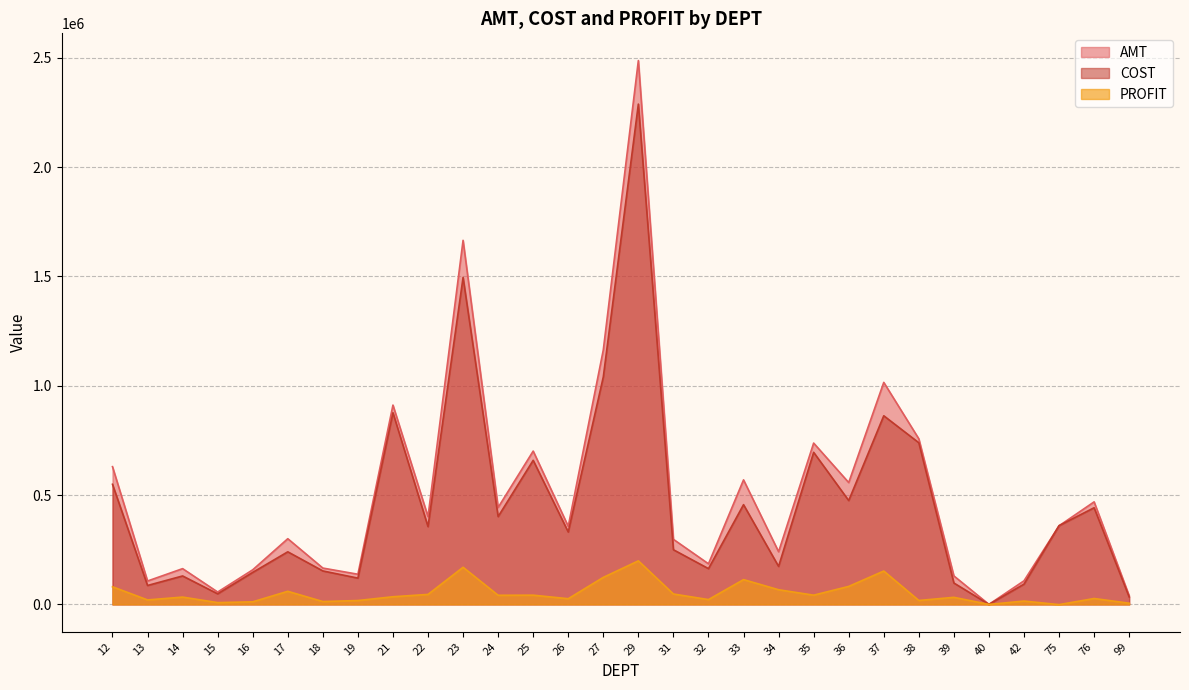

Reading left to right, transcribe all the data shown in this chart.

AMT: 12=630094.7	13=107062.2	14=163635.9	15=56641.9	16=158293.0	17=300553.4	18=166256.2	19=138001.5	21=911798.5	22=401591.7	23=1665397.7	24=443526.2	25=701336.7	26=357245.4	27=1164241.9	29=2487842.6	31=297653.7	32=185729.9	33=569675.8	34=240940.1	35=737953.0	36=557412.2	37=1015546.7	38=757461.3	39=130333.1	40=82.5	42=107988.7	75=359483.8	76=469133.9	99=39684.1
COST: 12=549438.4	13=86593.1	14=130154.7	15=48375.7	16=146461.9	17=240601.9	18=153122.8	19=120260.5	21=876757.7	22=355836.3	23=1495562.7	24=401735.1	25=659068.0	26=331172.2	27=1040557.8	29=2288627.3	31=250058.2	32=163648.6	33=456217.3	34=173849.6	35=695670.6	36=475072.3	37=862905.7	38=739459.5	39=97959.2	40=64.3	42=92683.9	75=360400.9	76=442138.6	99=34192.8
PROFIT: 12=80656.2	13=20469.1	14=33481.2	15=8266.2	16=11831.1	17=59951.5	18=13133.4	19=17741.0	21=35040.7	22=45755.4	23=169835.0	24=41791.1	25=42268.7	26=26073.2	27=123684.2	29=199215.3	31=47595.5	32=22081.3	33=113458.4	34=67090.6	35=42282.4	36=82339.9	37=152641.0	38=18001.7	39=32374.0	40=18.2	42=15304.8	75=-917.2	76=26995.3	99=5491.3